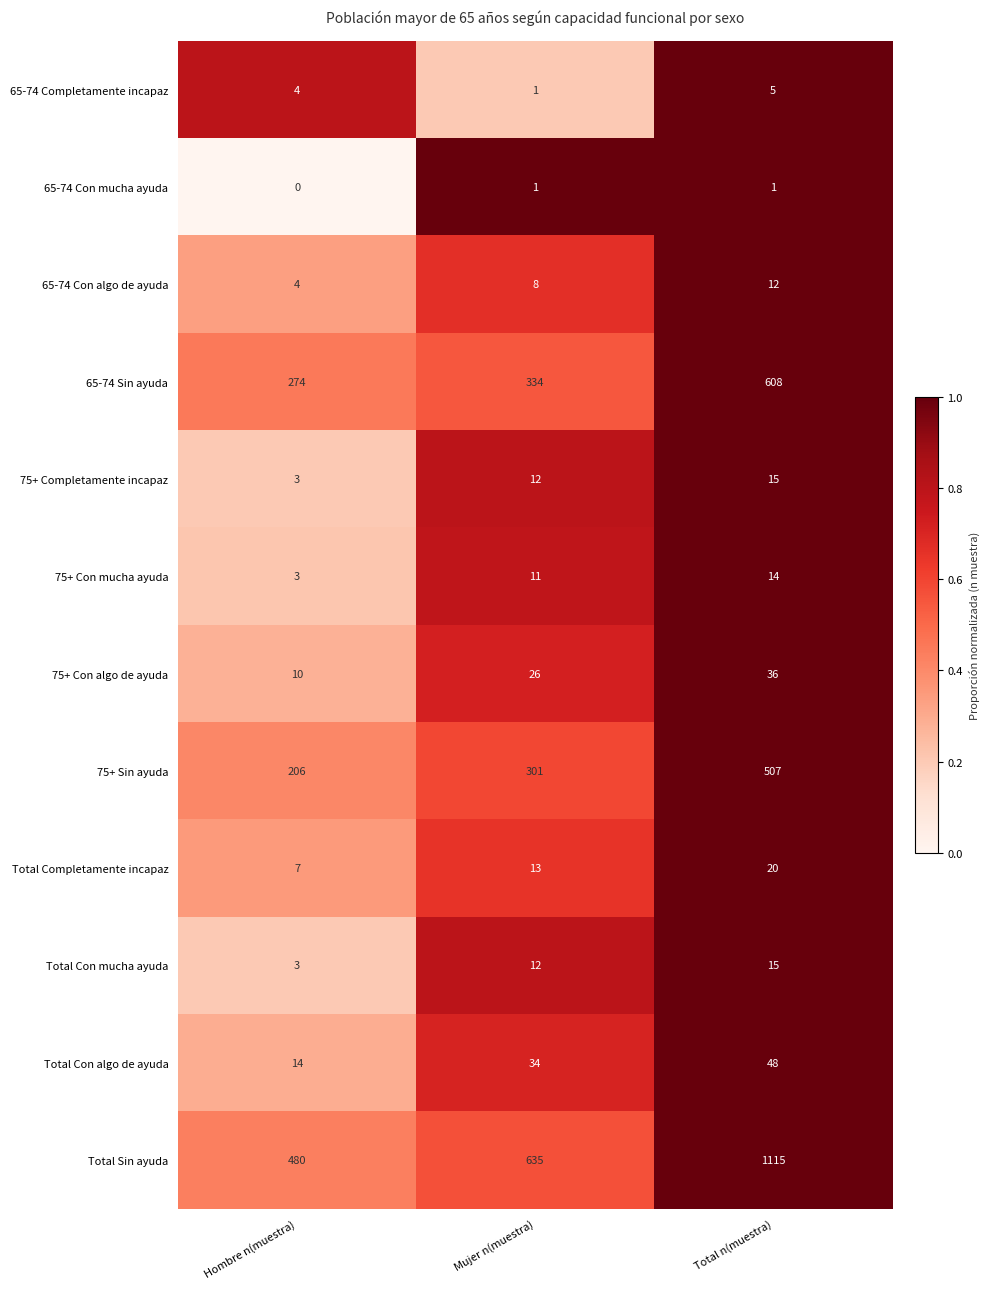

Which series has the largest total across all categories?

Total Sin ayuda